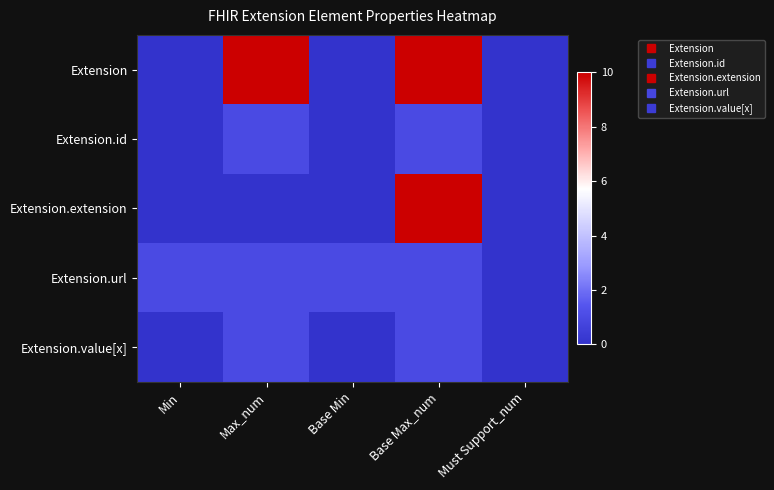

At how many categories does at least one series exceed 21?

2